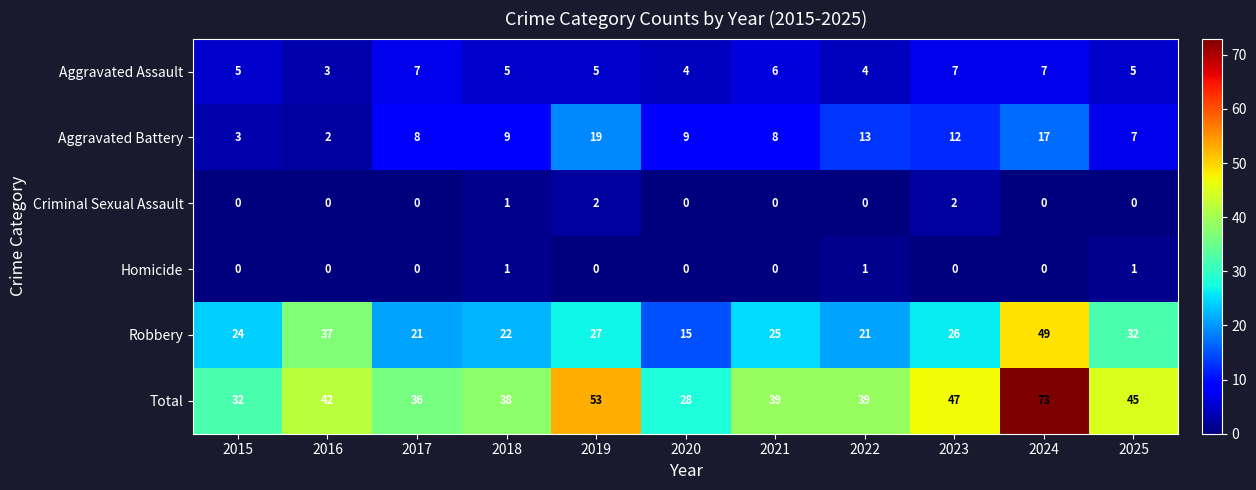

Rank the series by their maximum value, from highest to lowest.

Total, Robbery, Aggravated Battery, Aggravated Assault, Criminal Sexual Assault, Homicide